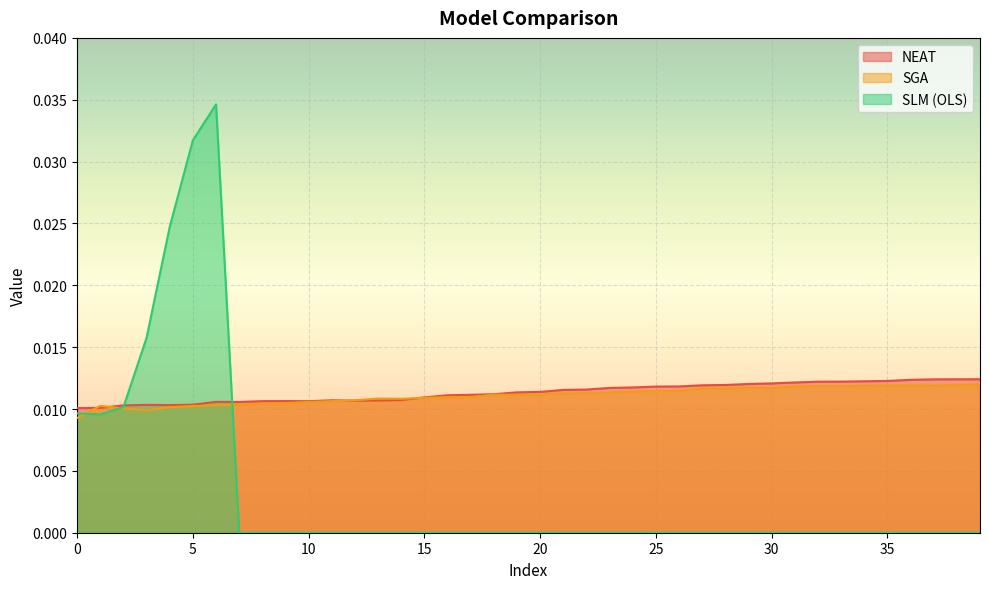

Does the chart display data point markers on the line(s)?

No